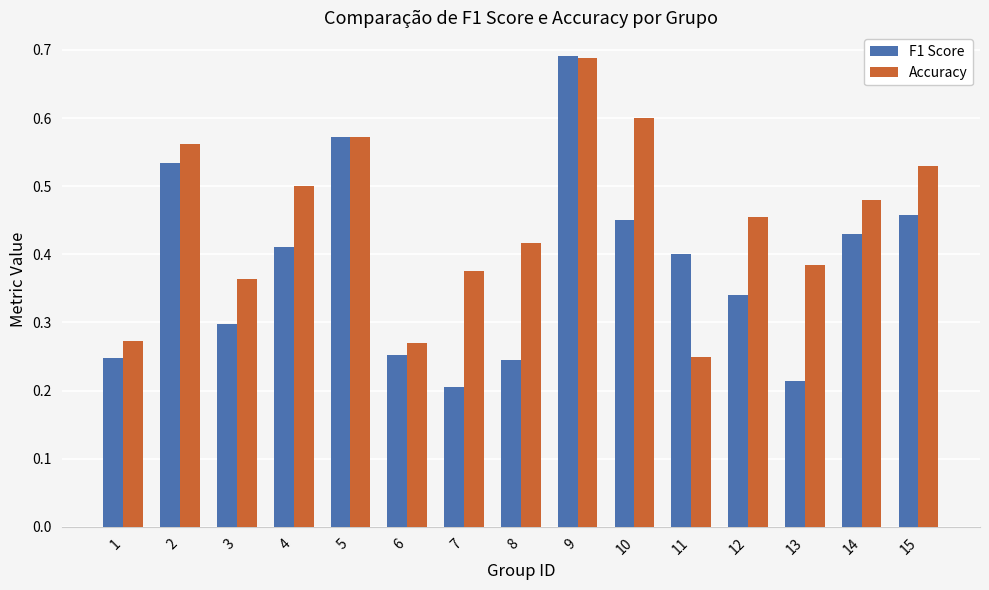

Is it true that Accuracy equals 0.6 at 2?

True